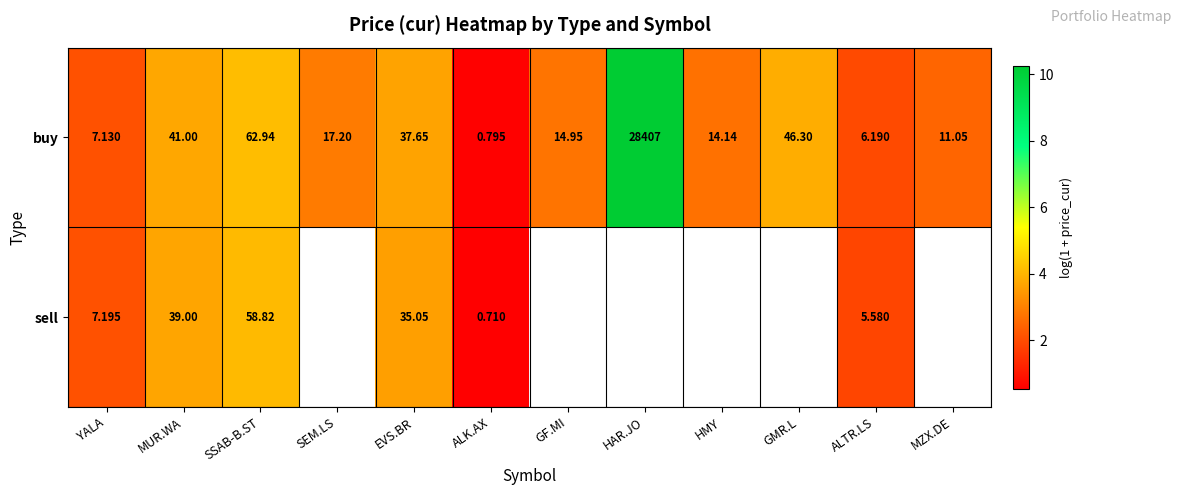

How many distinct data groups are displayed?

2